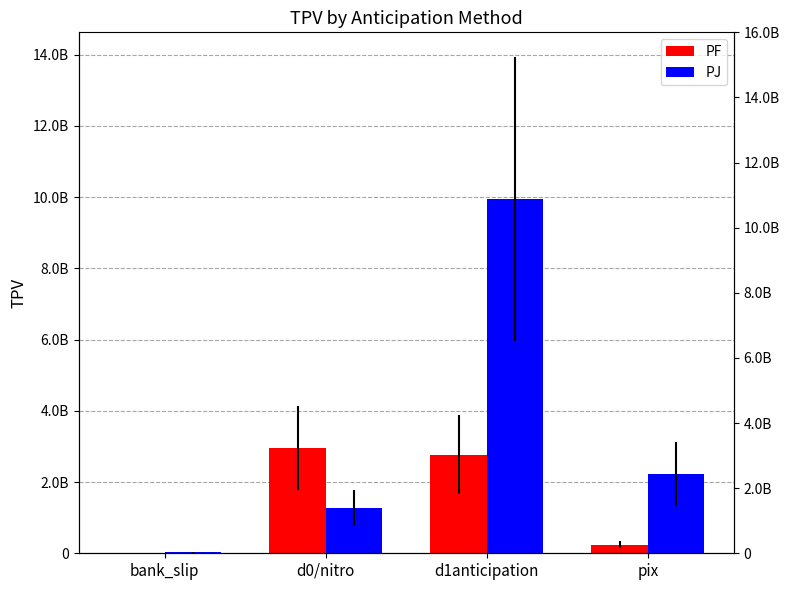

What is the minimum value shown in the chart?

15037481.1